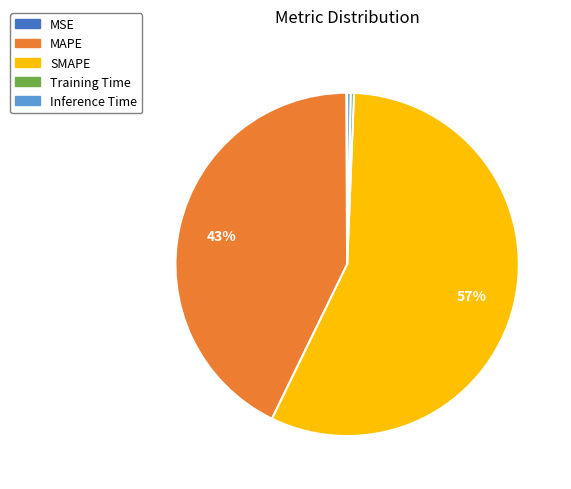

The Training Time slice represents 0% of the pie. True or false?

True